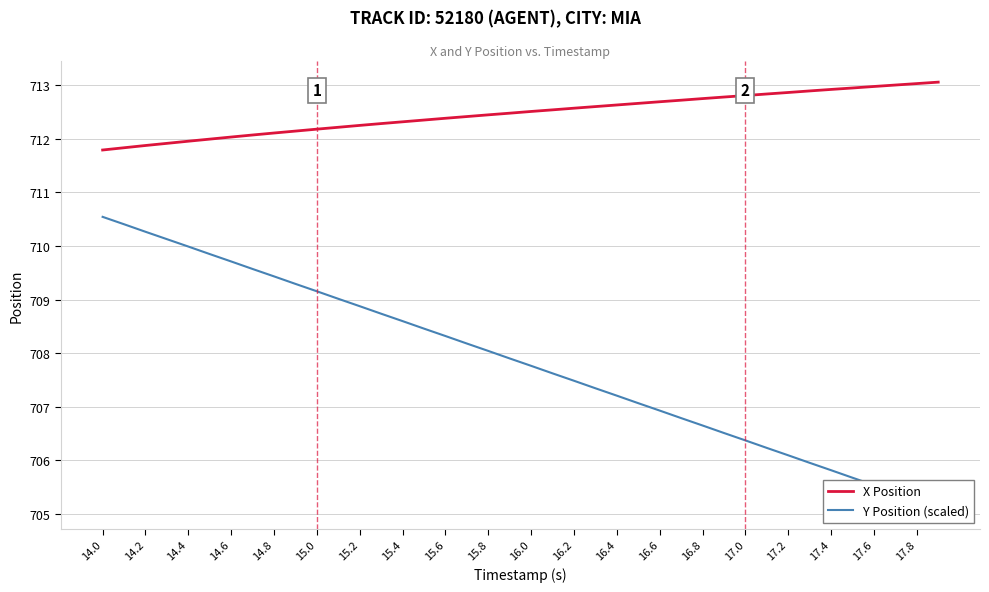

True or false: X Position has a value of 712.3 at 15.2.

True